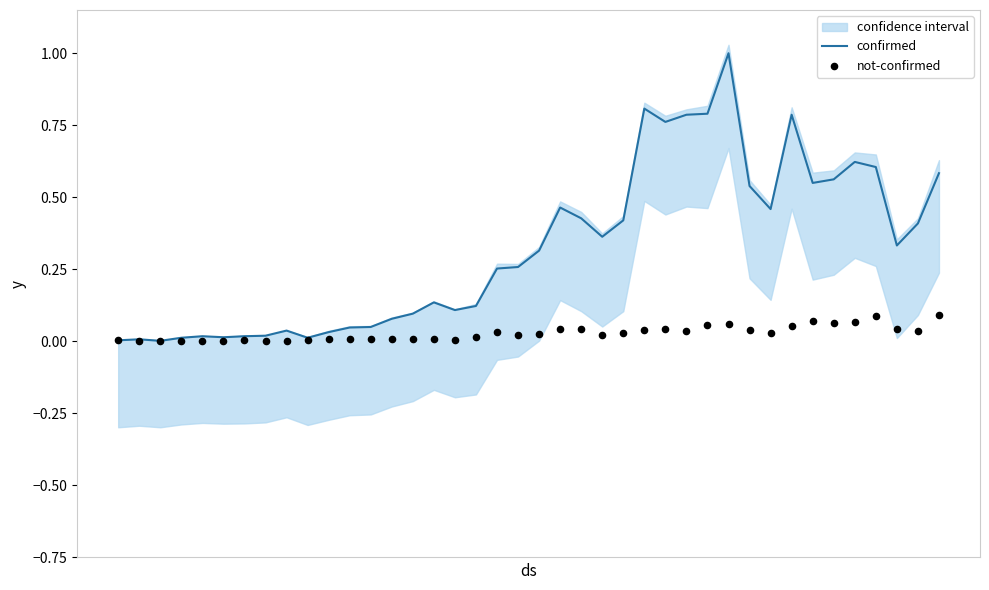

Is the value of confirmed at 33 greater than the value of not-confirmed at 14?

Yes